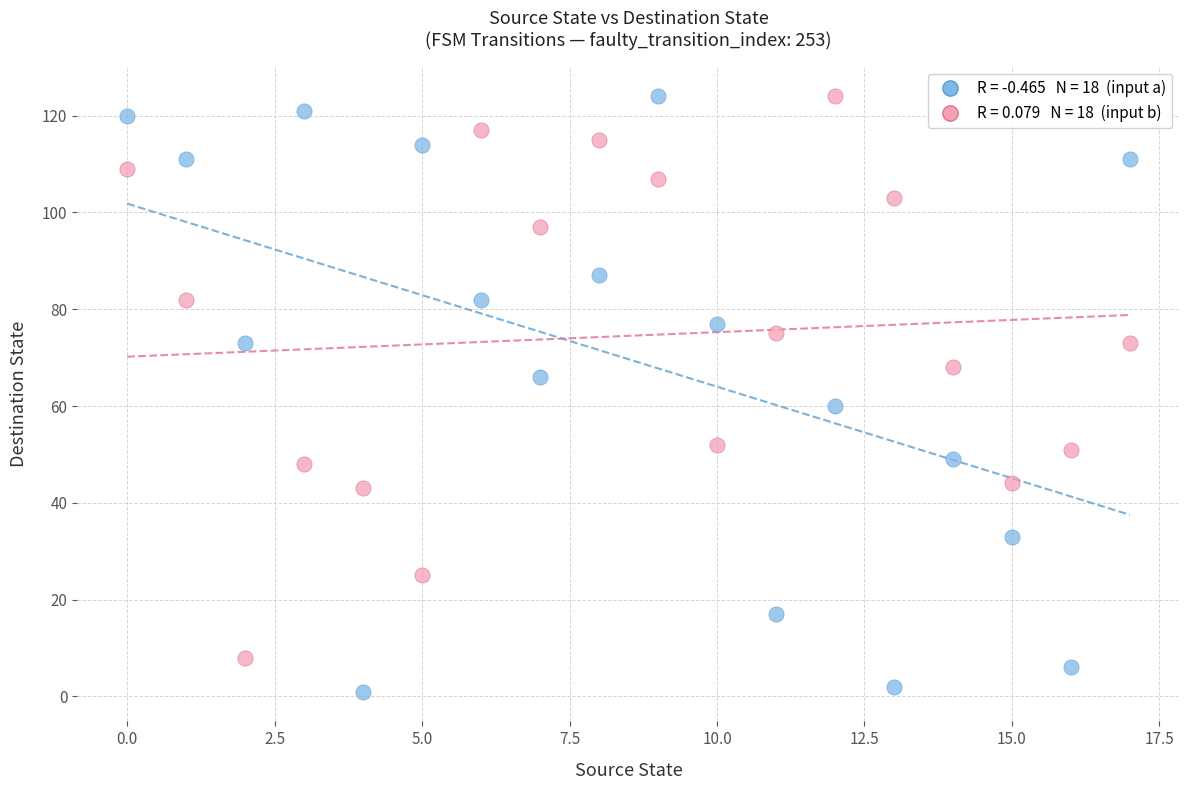

Across all series, what Y value is closest to 62?

60